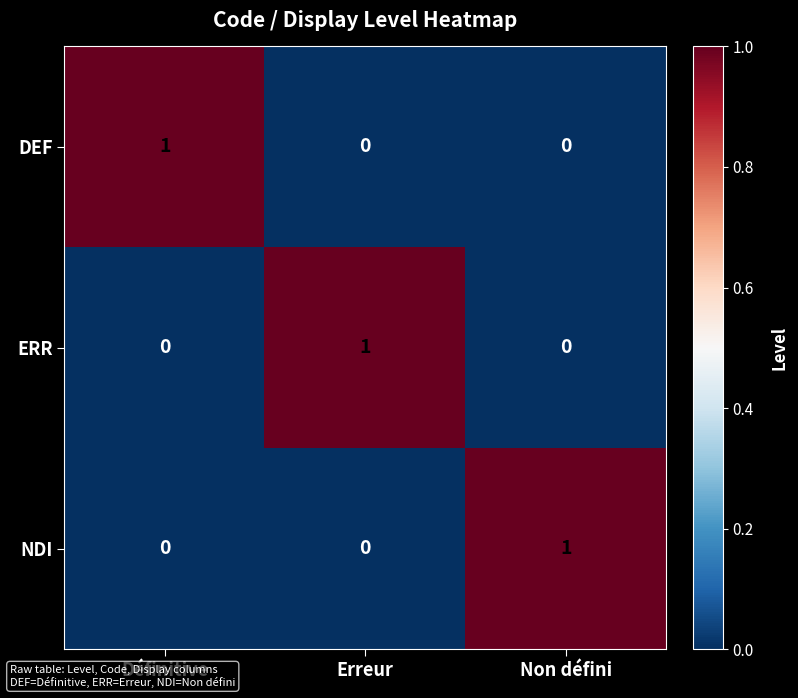

What is the difference between the highest and lowest values at Définitive?

1